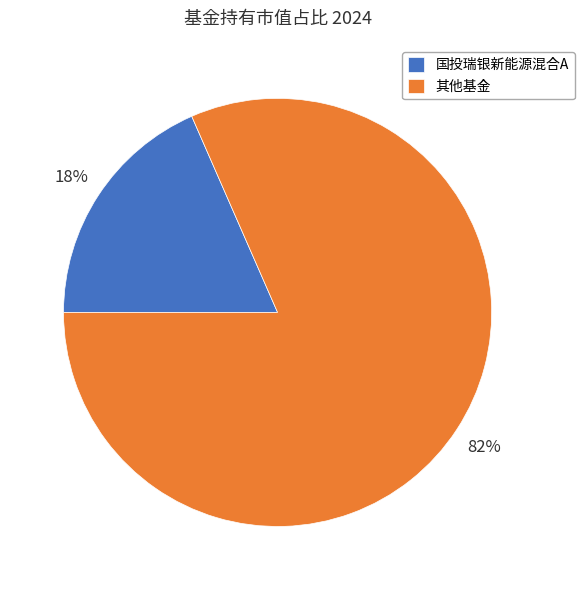

Which slice is the largest?

其他基金